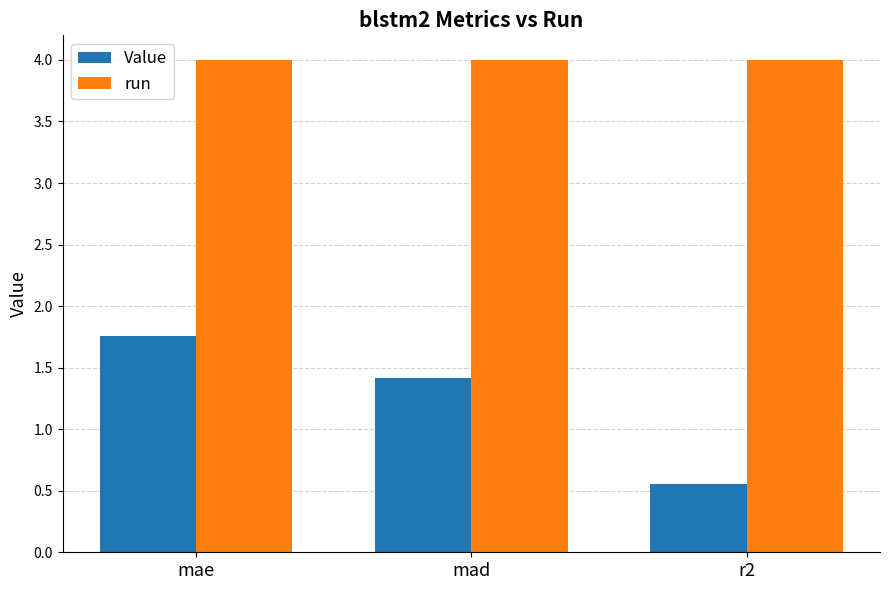

Between mae and r2, which series saw the biggest shift?

Value